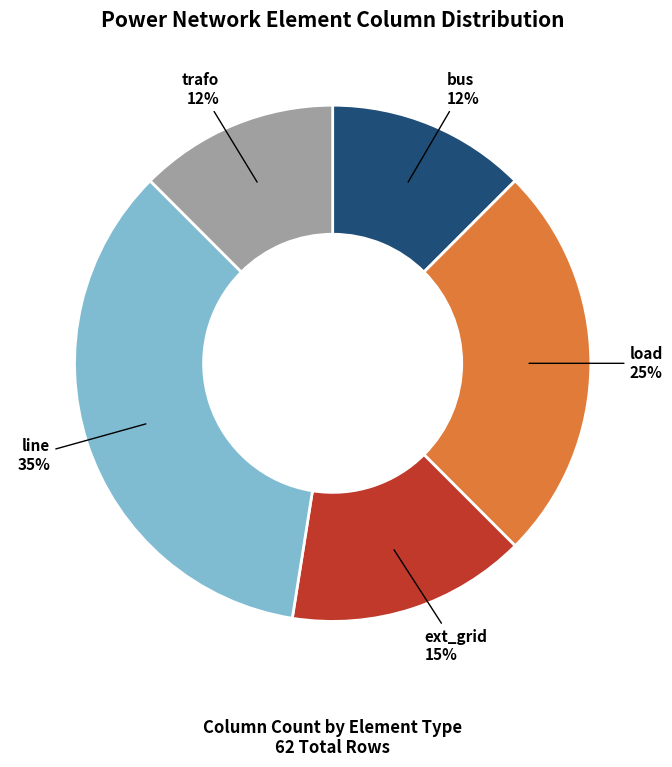

To the nearest percent, what is the average slice percentage?

20%